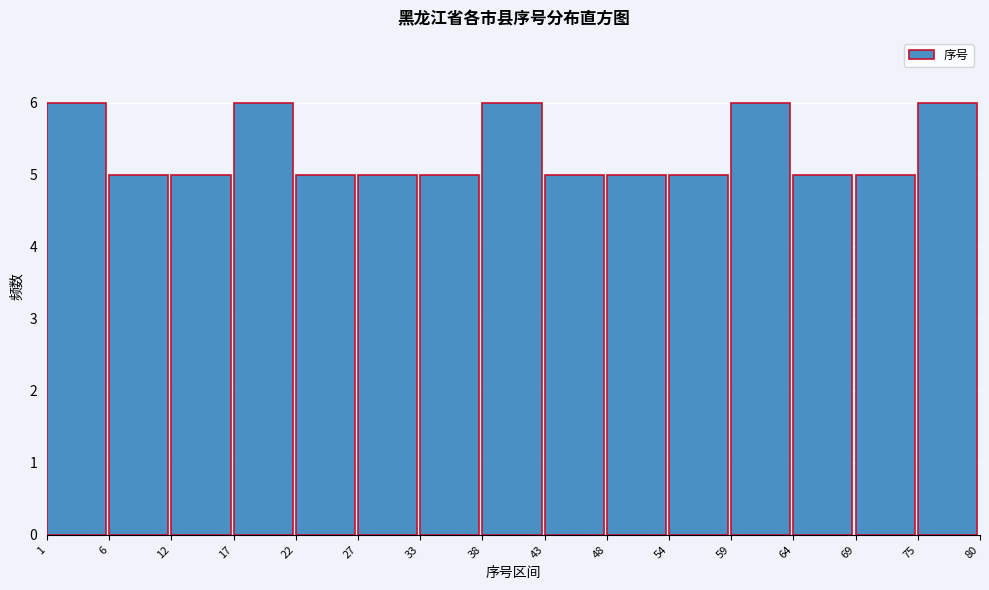

Reading left to right, list every bar in this chart as the range it spans on the x-axis followed by its height. The values are not printed on the chart, so give them approximately, as read against the axis.

1 to 6: 6
6 to 12: 5
12 to 17: 5
17 to 22: 6
22 to 27: 5
27 to 33: 5
33 to 38: 5
38 to 43: 6
43 to 48: 5
48 to 54: 5
54 to 59: 5
59 to 64: 6
64 to 69: 5
69 to 75: 5
75 to 80: 6